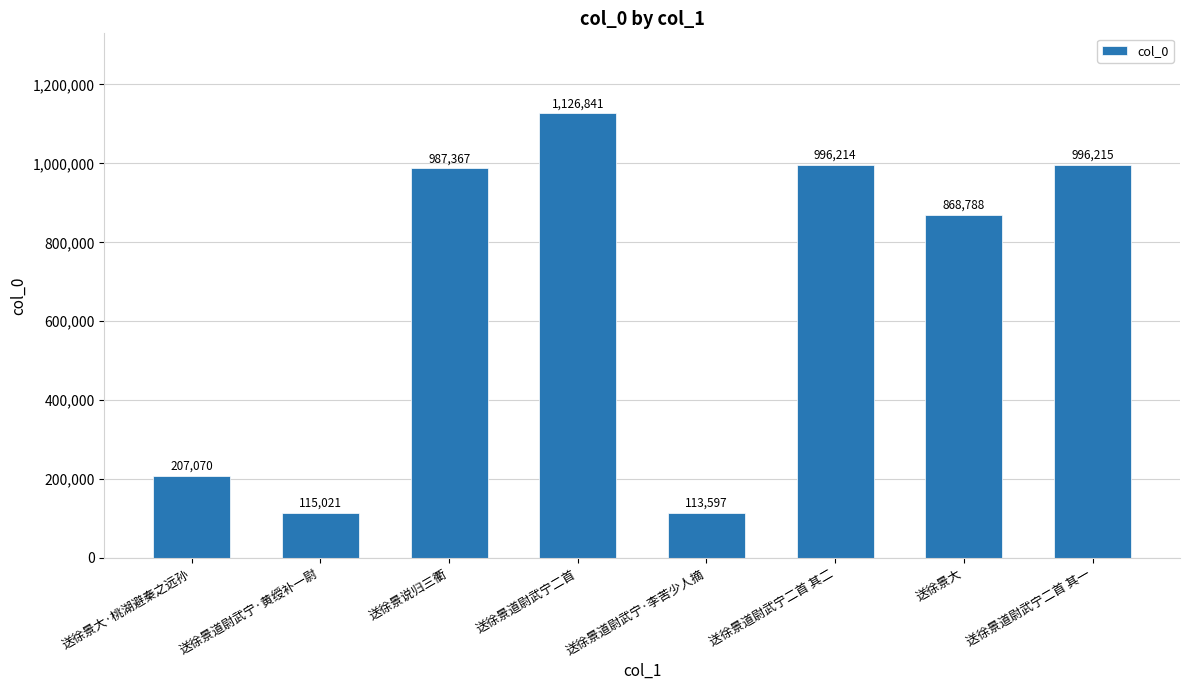

True or false: the data shows 158852 at 送徐景道尉武宁·李苦少人摘.

False